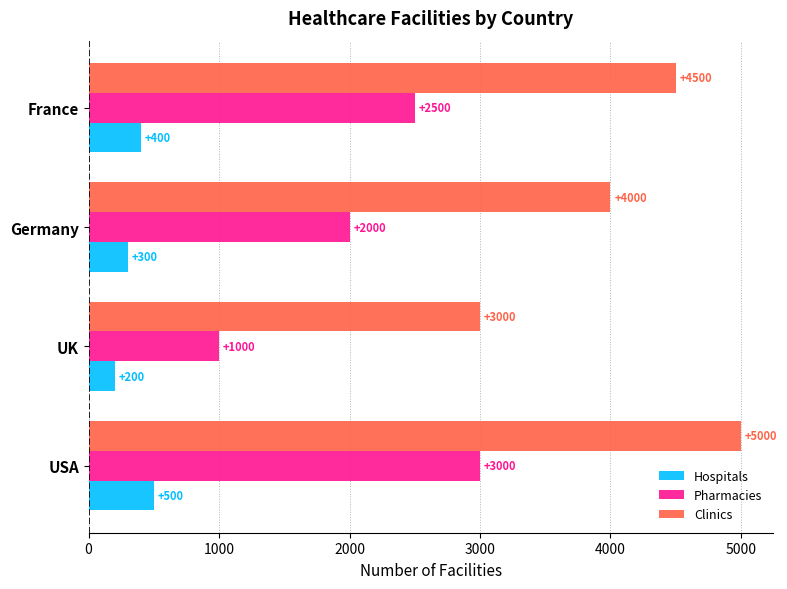

What is the difference between the highest and lowest values at Germany?

3700